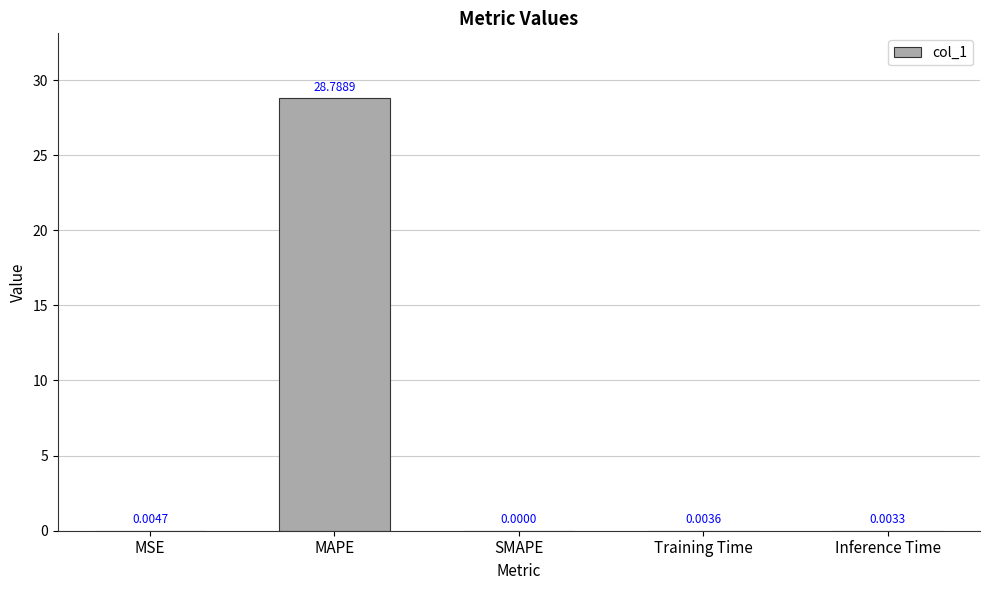

Where is the data nearest to the value 14?

MSE